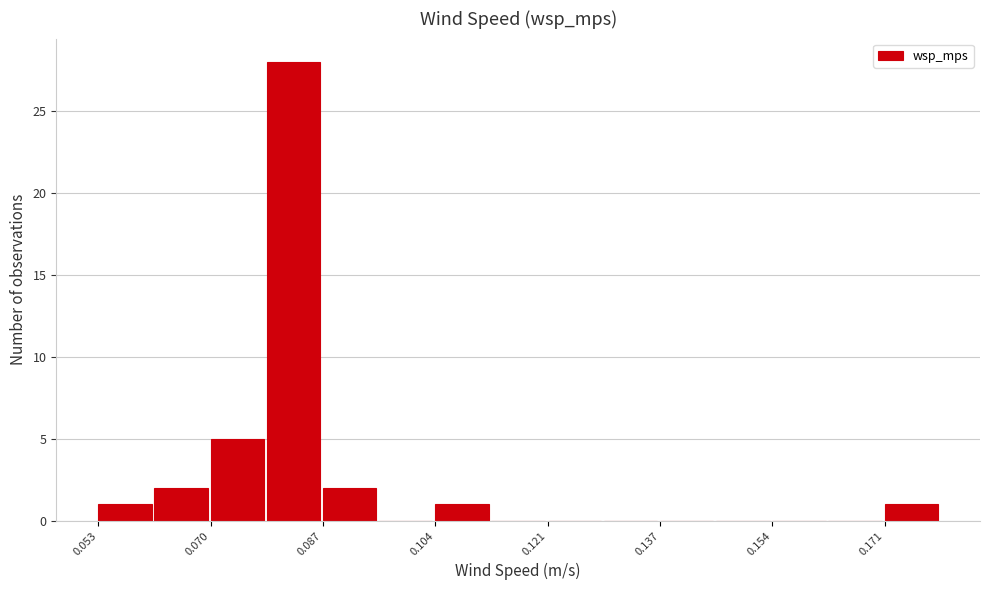

Reading left to right, list every bar in this chart as the range it spans on the x-axis followed by its height. Neither the bar edges nor the heights are printed on the chart, so give them approximately, as read against the axes.

0.054 to 0.062: 1
0.062 to 0.070: 2
0.070 to 0.078: 5
0.078 to 0.086: 28
0.086 to 0.096: 2
0.096 to 0.104: 0
0.104 to 0.112: 1
0.112 to 0.120: 0
0.120 to 0.130: 0
0.130 to 0.138: 0
0.138 to 0.146: 0
0.146 to 0.154: 0
0.154 to 0.162: 0
0.162 to 0.172: 0
0.172 to 0.180: 1